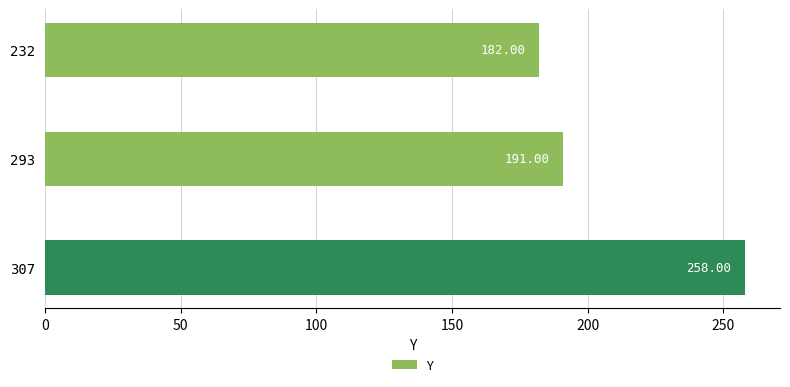

Does the chart contain any negative values?

No